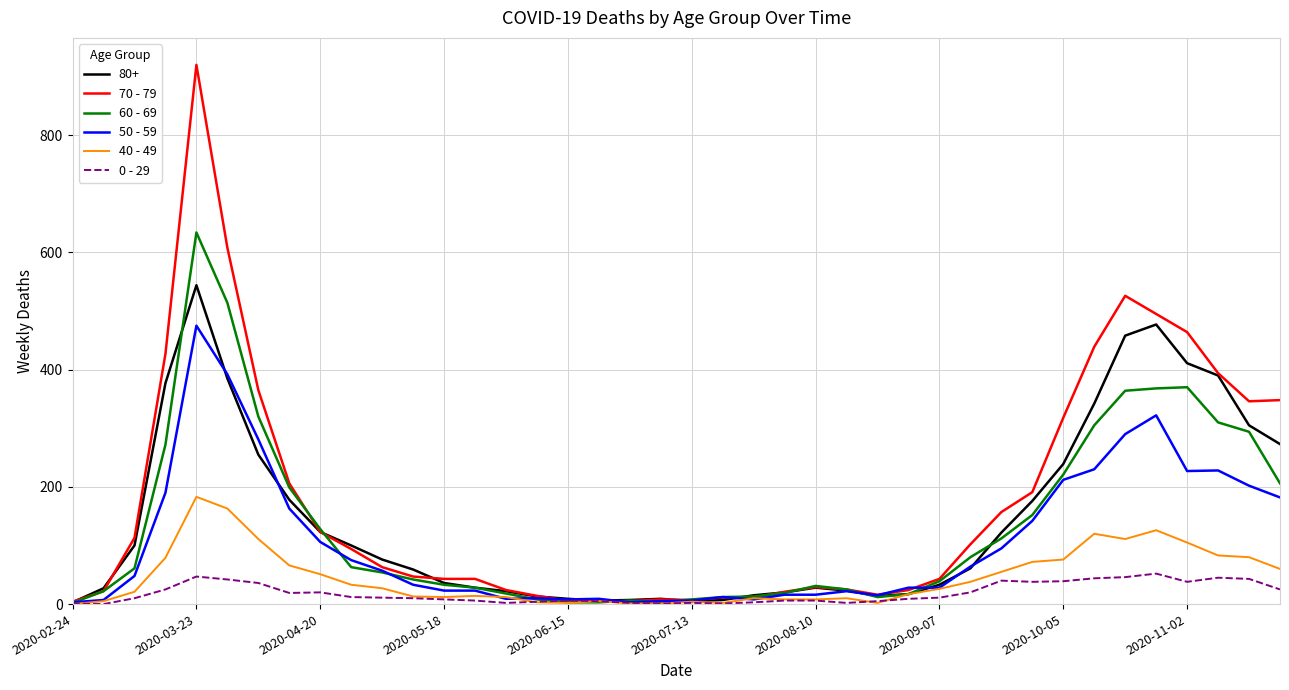

List the series in order of their peak value, highest first.

70 - 79, 60 - 69, 80+, 50 - 59, 40 - 49, 0 - 29